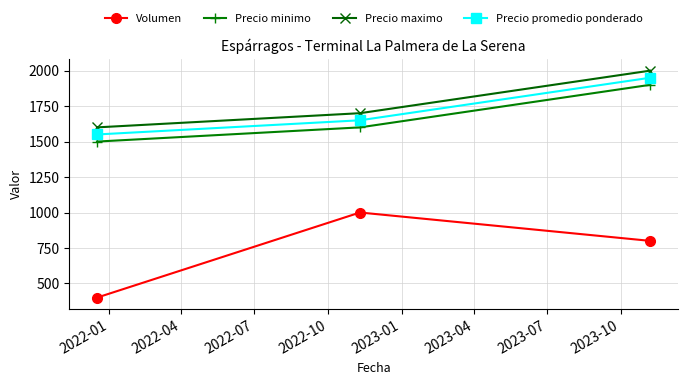

What is the value of the Precio promedio ponderado point at the 2nd from the left?

1650